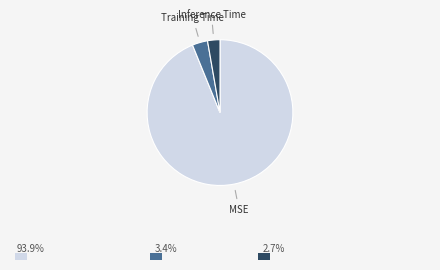

Do MSE and Inference Time together represent more than half of the pie?

Yes